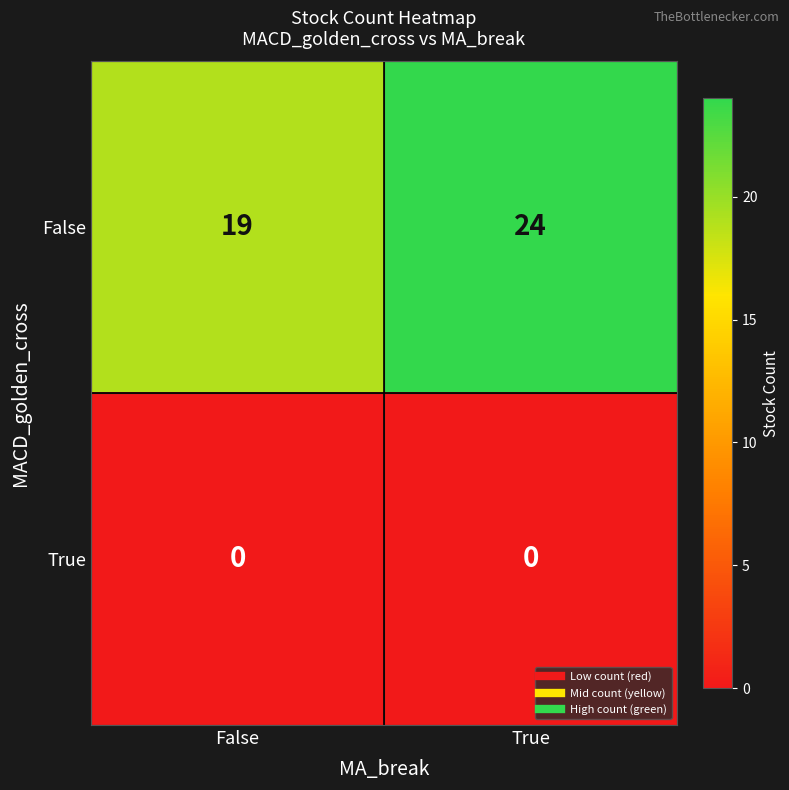

Reading left to right, extract all data points from this chart.

False: 19	24
True: 0	0